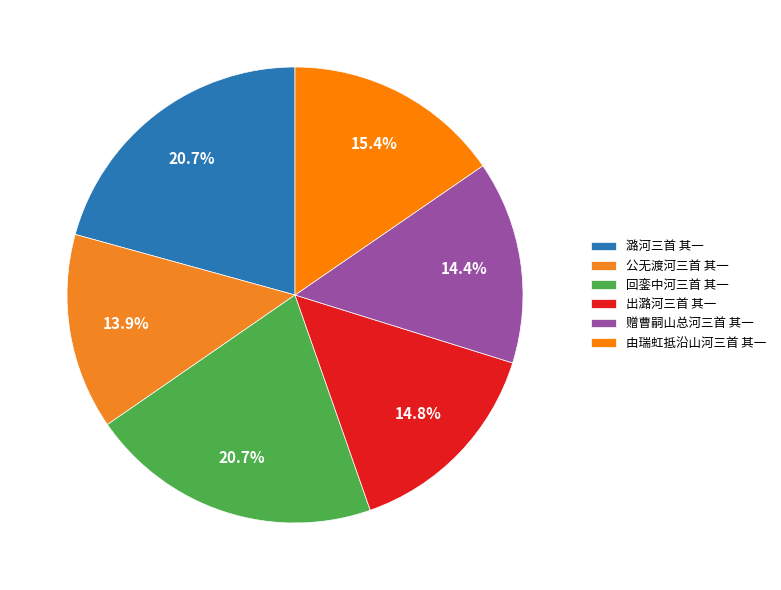

Does 回銮中河三首 其一 represent more than half of the total?

No